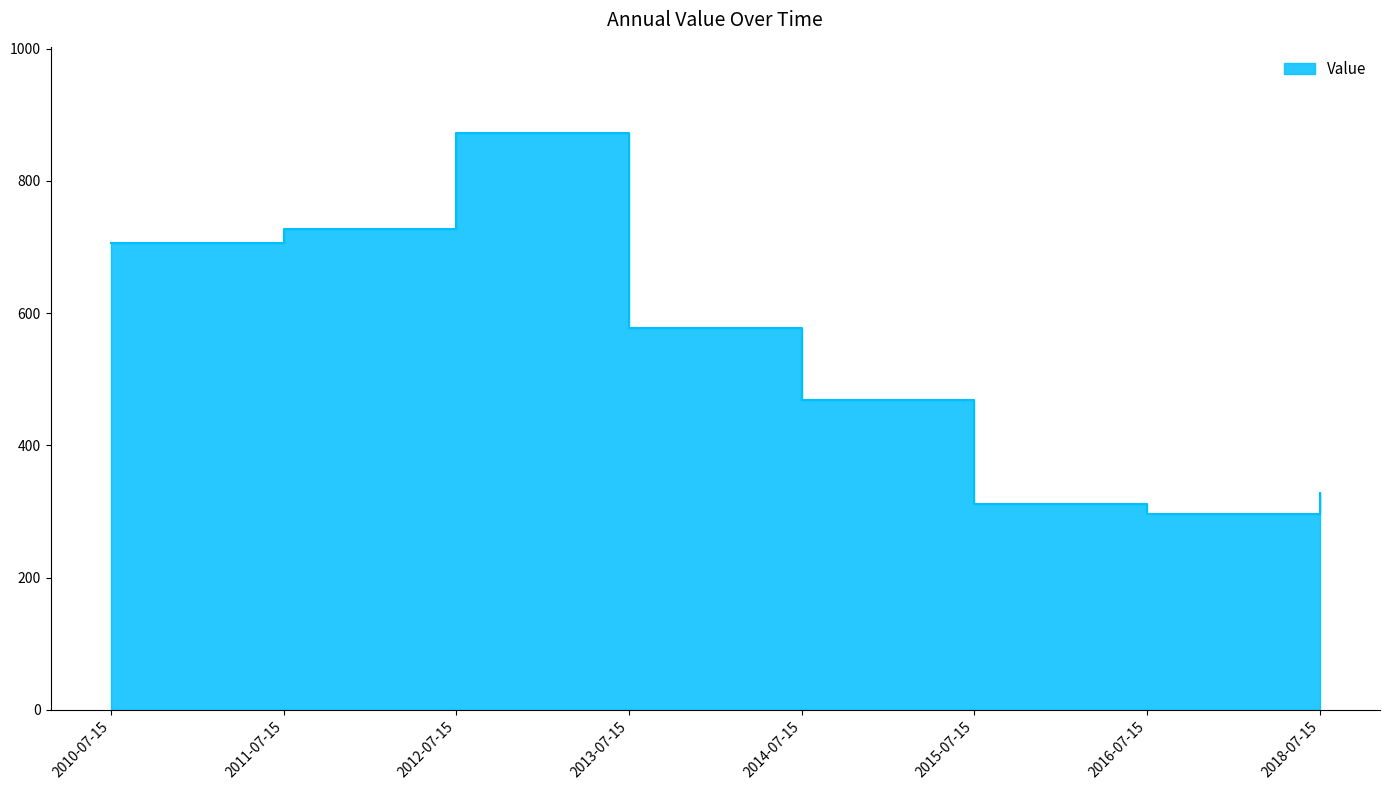

What is the change in value from 2013-07-15 to 2018-07-15?

-250.2